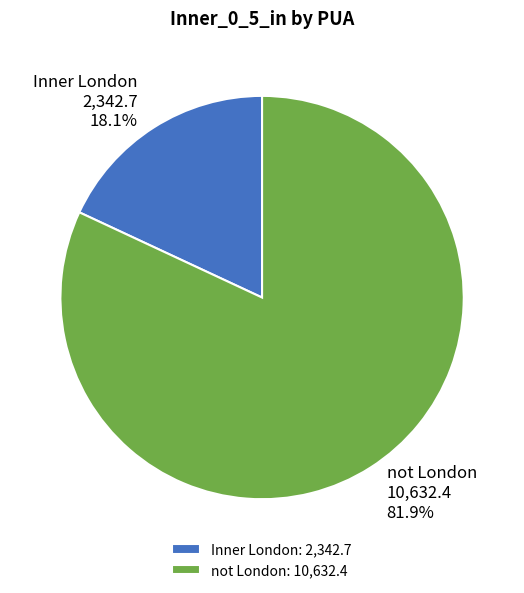

Rank the categories by value from highest to lowest.

not London, Inner London